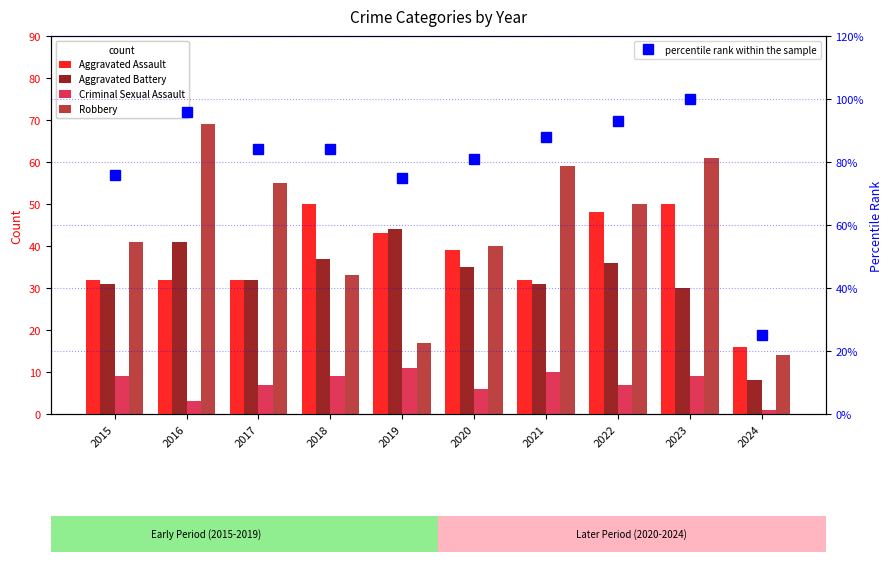

What is the value of the Criminal Sexual Assault bar at the 10th from the left?

1